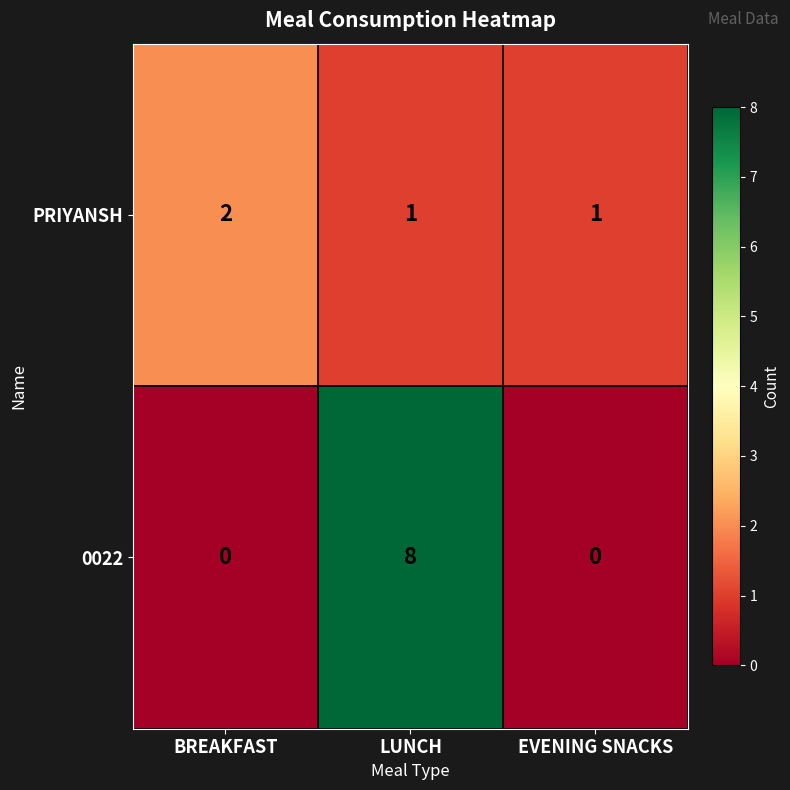

True or false: 0022 has a value of 14 at LUNCH.

False